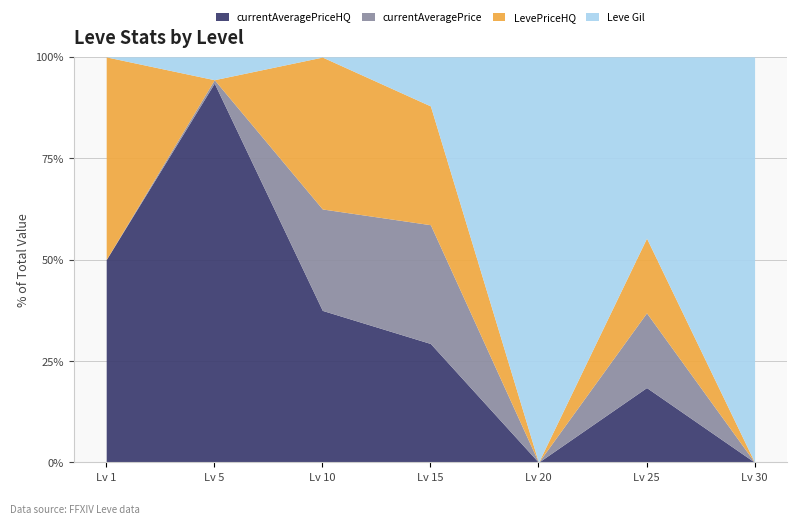

Where is Leve Gil nearest to the value 49955?

25